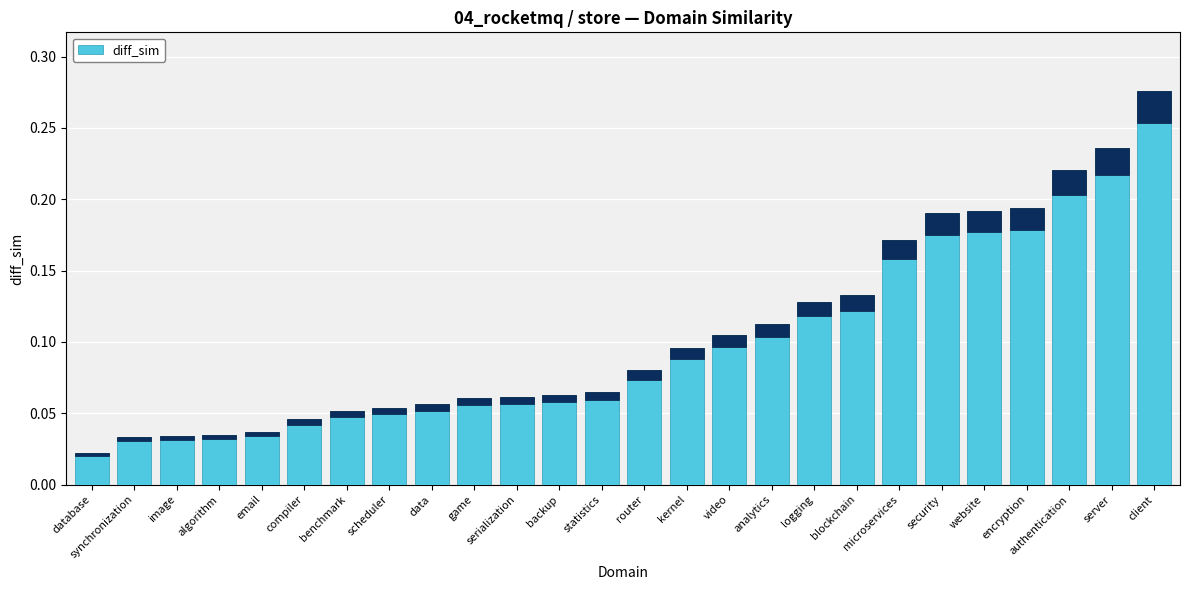

List the labels in order of value, smallest first.

database, synchronization, image, algorithm, email, compiler, benchmark, scheduler, data, game, serialization, backup, statistics, router, kernel, video, analytics, logging, blockchain, microservices, security, website, encryption, authentication, server, client